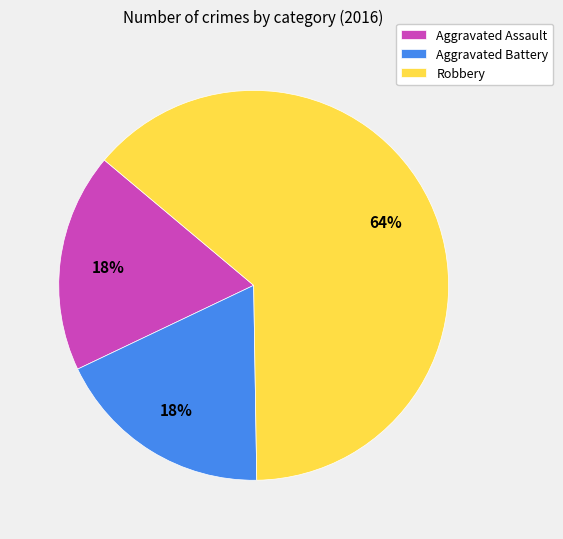

Which category has the biggest portion of the pie?

Robbery